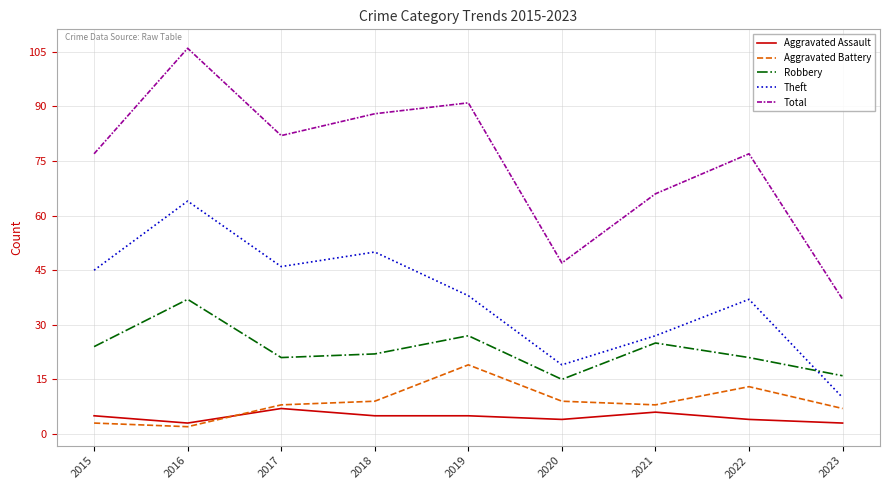

Does the chart display data point markers on the line(s)?

No